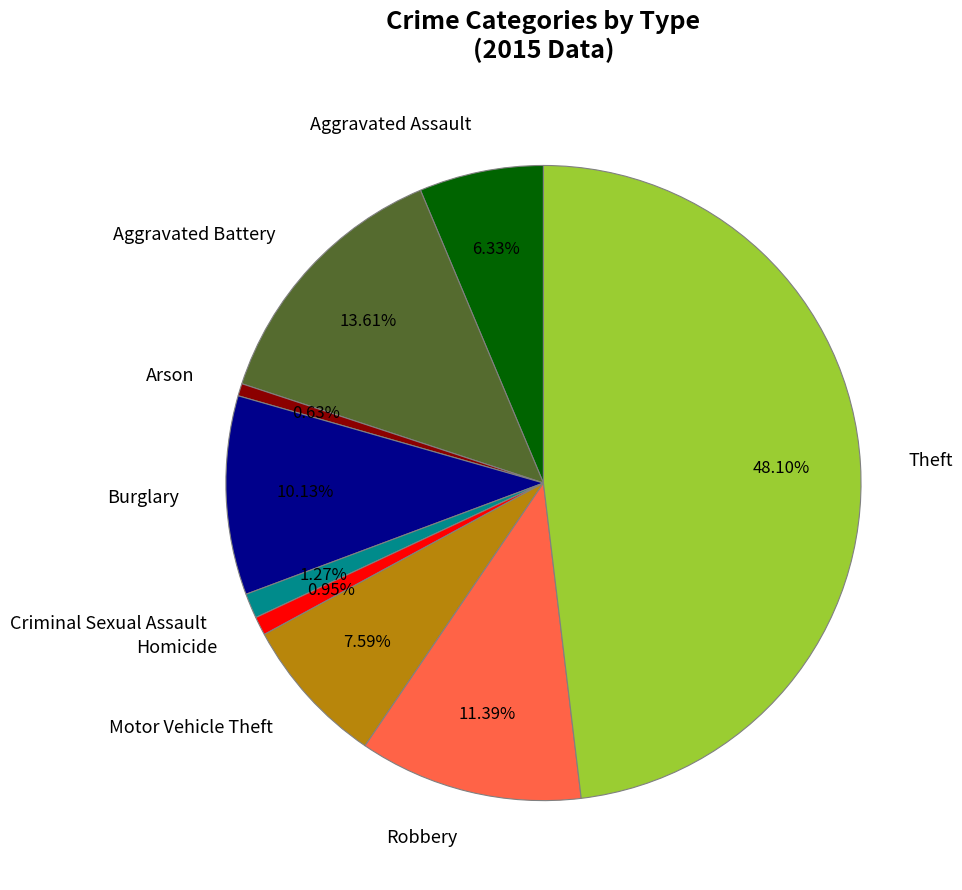

To the nearest percent, what percentage of the pie is Criminal Sexual Assault?

1%